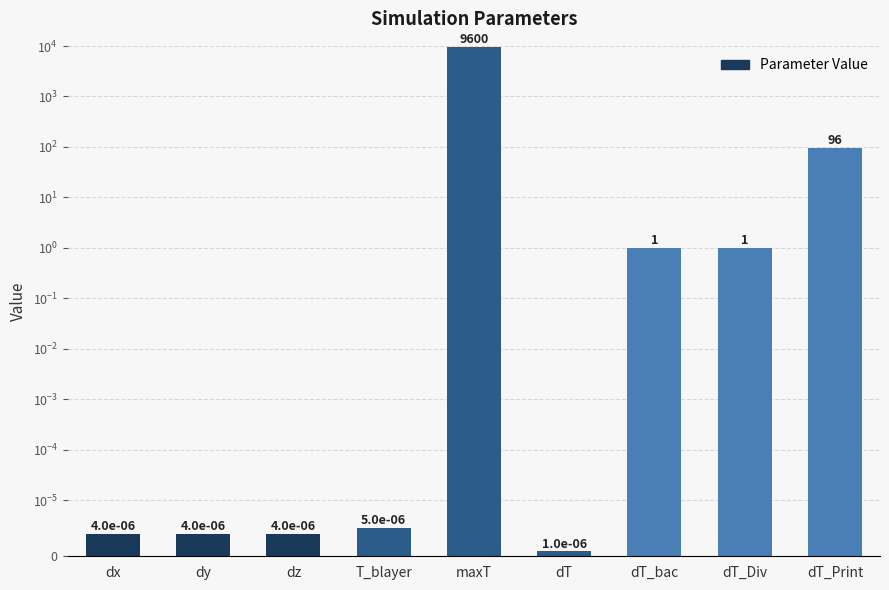

Reading right to left, list all the values displayed in this chart.

dT_Print=96.0	dT_Div=1.0	dT_bac=1.0	dT=0.0	maxT=9600.0	T_blayer=0.0	dz=0.0	dy=0.0	dx=0.0